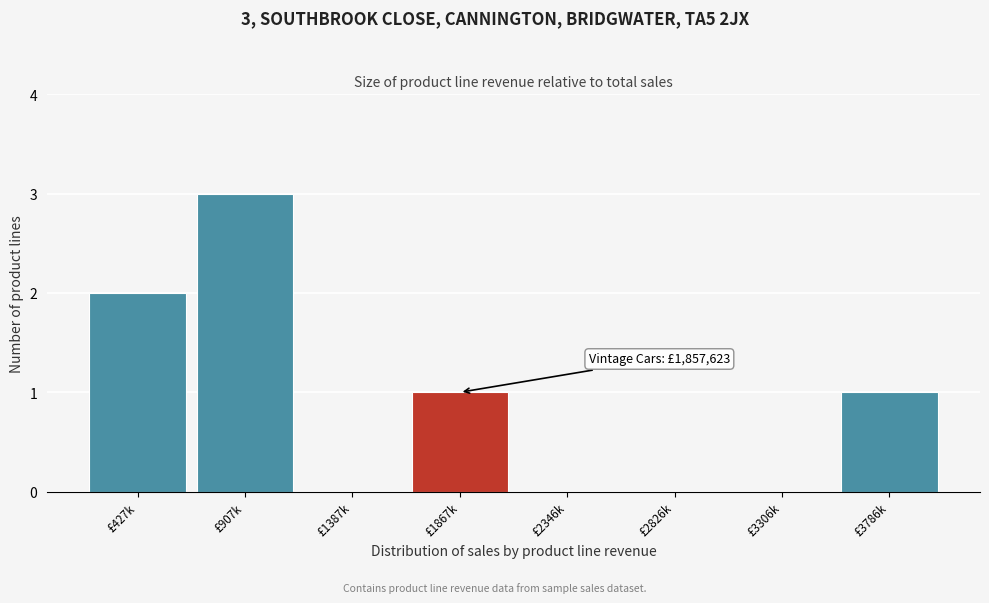

Reading right to left, transcribe all the data shown in this chart.

£3786k=1	£3306k=0	£2826k=0	£2346k=0	£1867k=1	£1387k=0	£907k=3	£427k=2